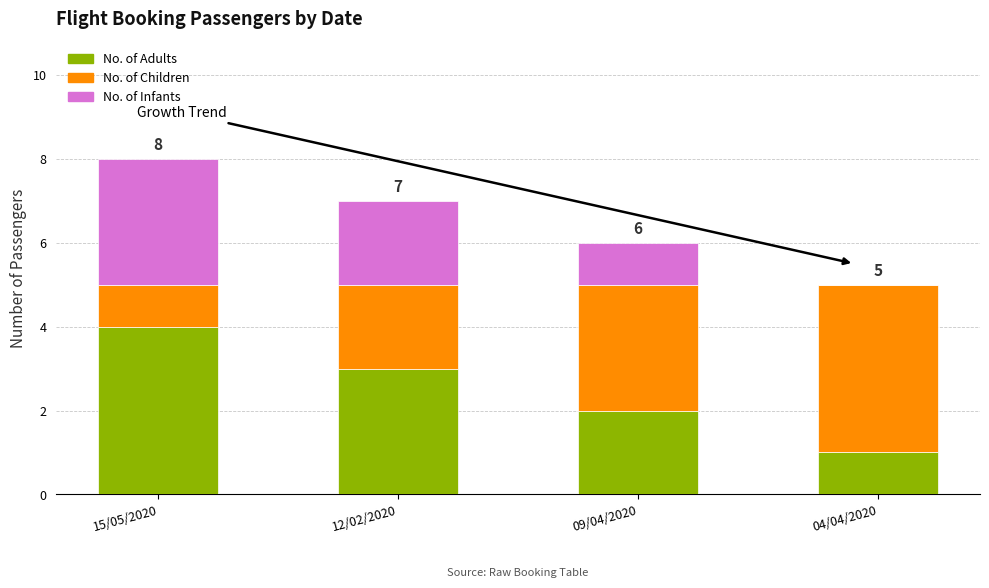

At which category is the sum across all series the highest?

15/05/2020